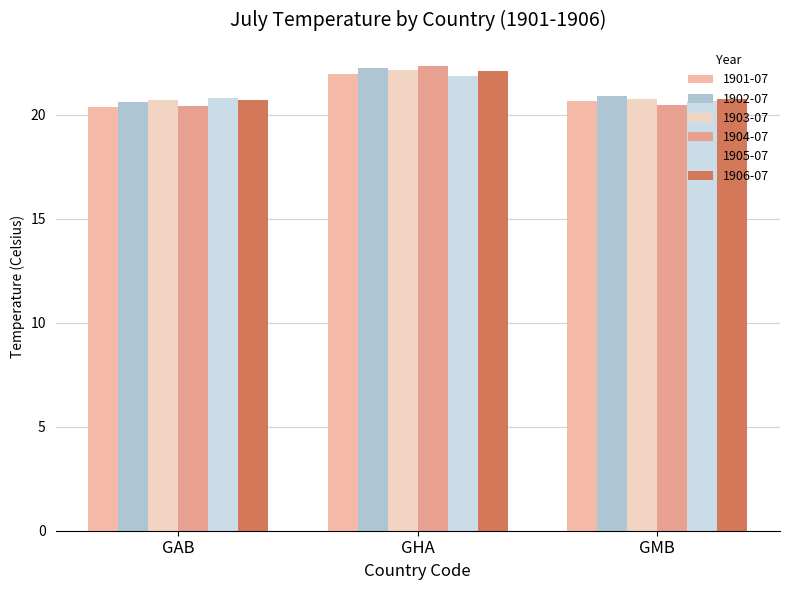

What is the sum of all 1902-07 values?

63.7